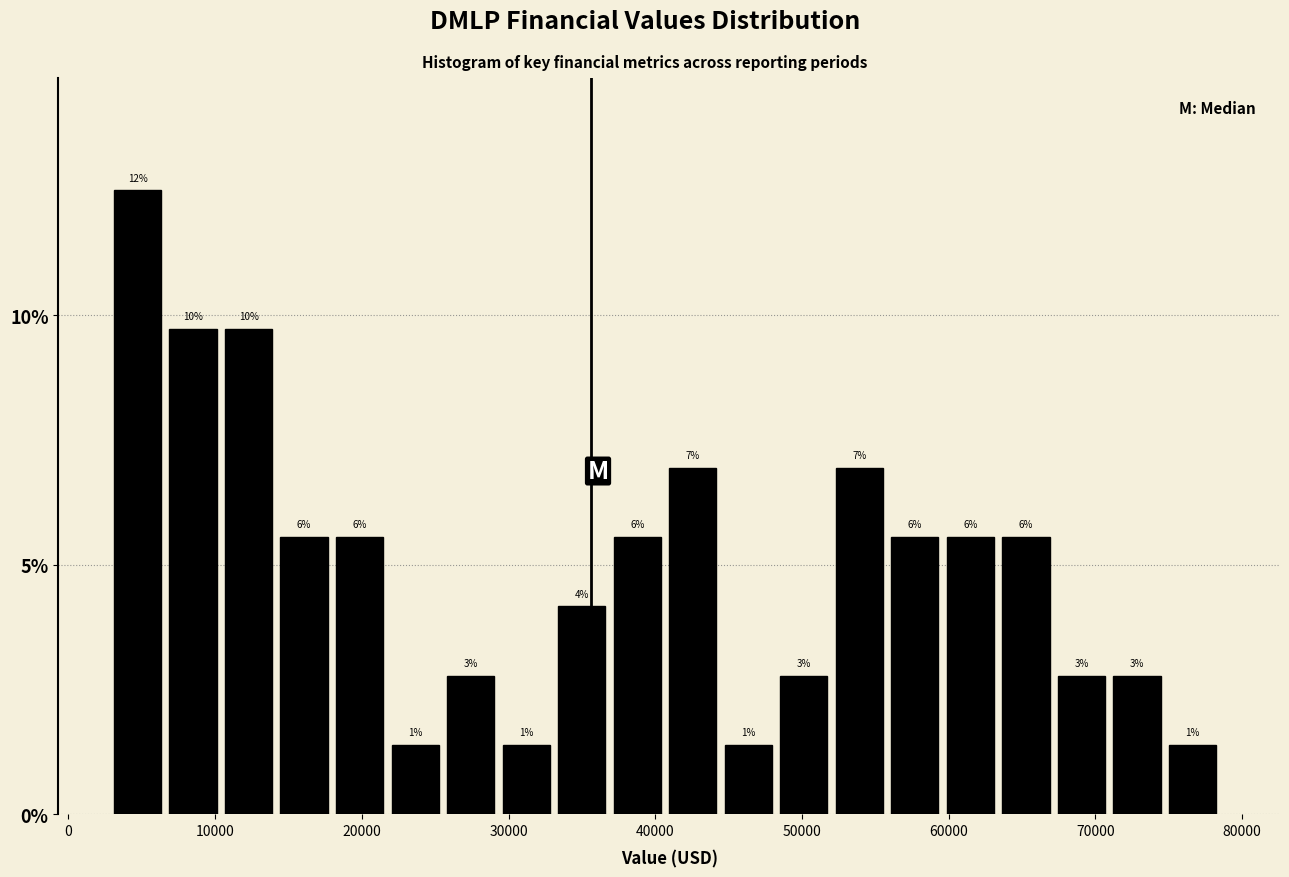

Around what value on the x-axis is the tallest bar? Give the approximate position of its centre, as read against the axis.

5000